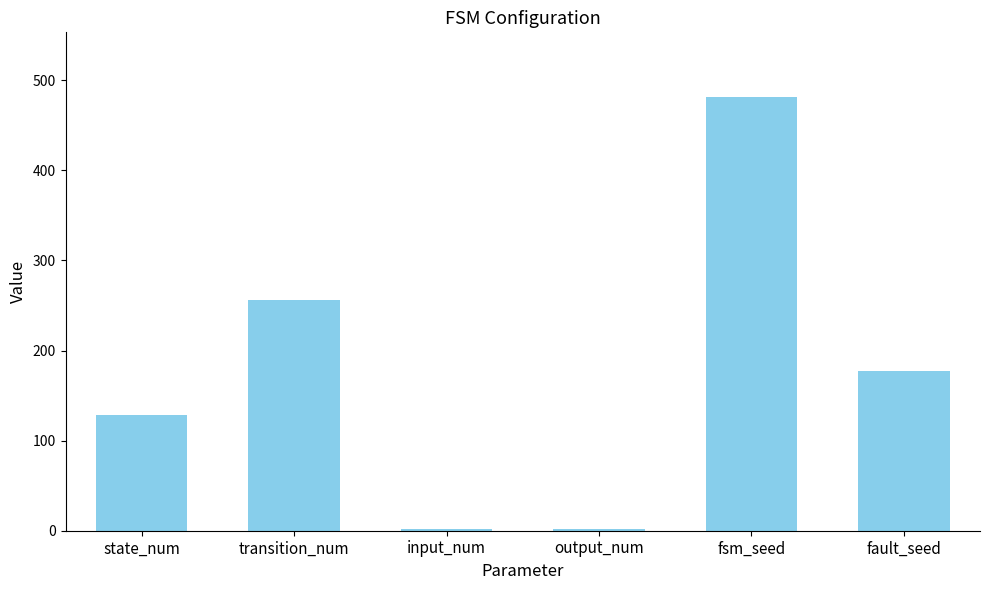

What is the label of the 2nd bar from the right?

fsm_seed